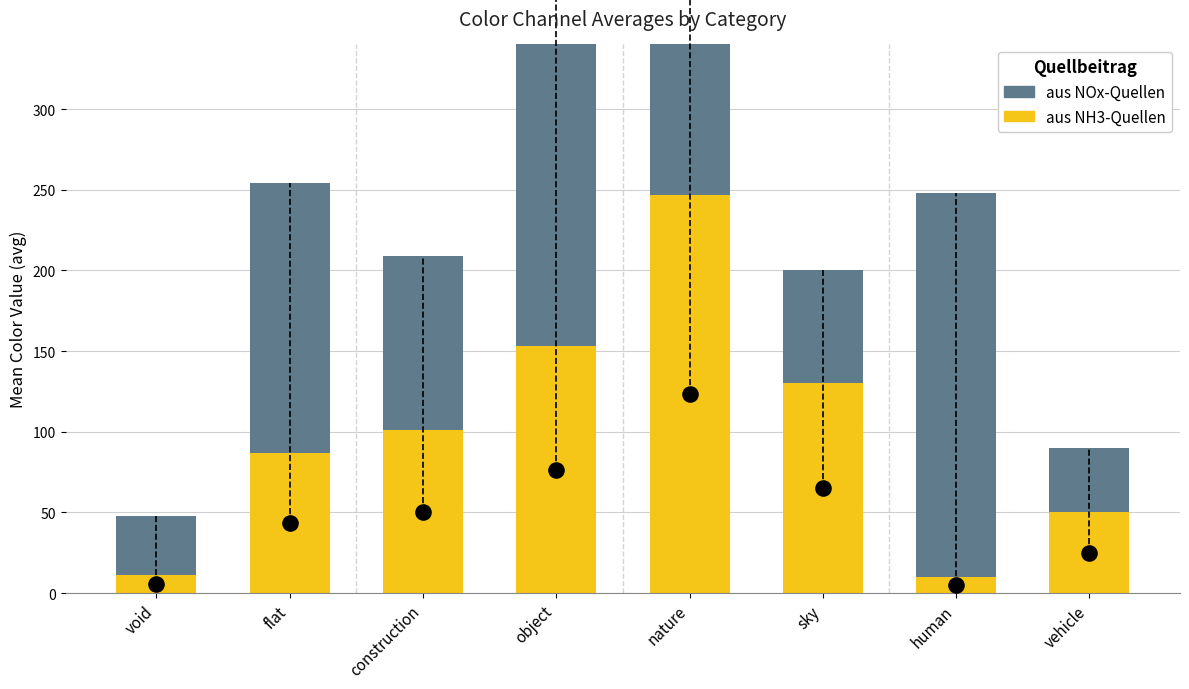

Which series has the widest spread of Y values?

aus NH3-Quellen